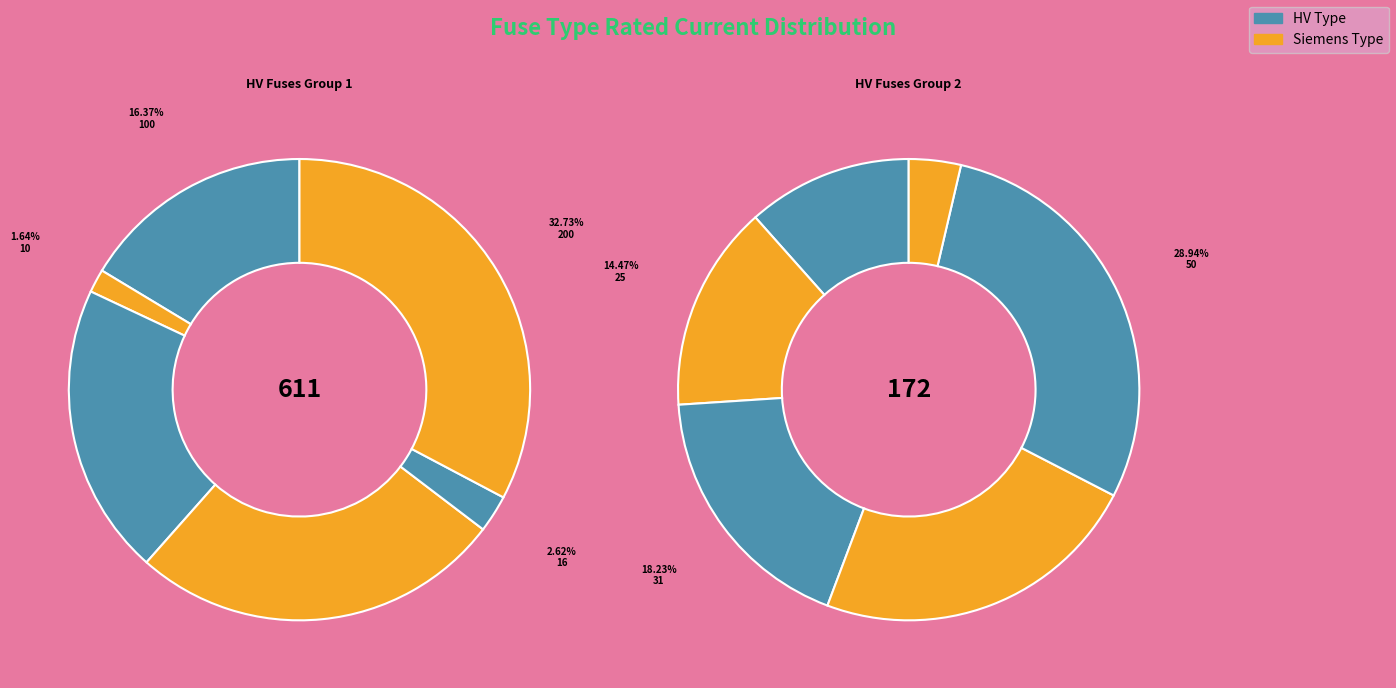

To the nearest percent, what is the difference between the HV 6.3A and HV 125A slice percentages?

15%